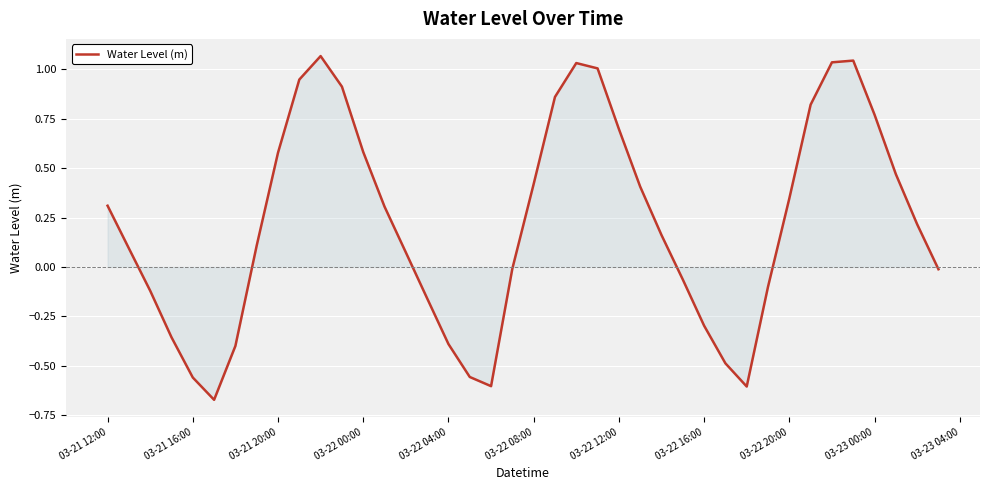

What is the greatest value displayed?

1.1